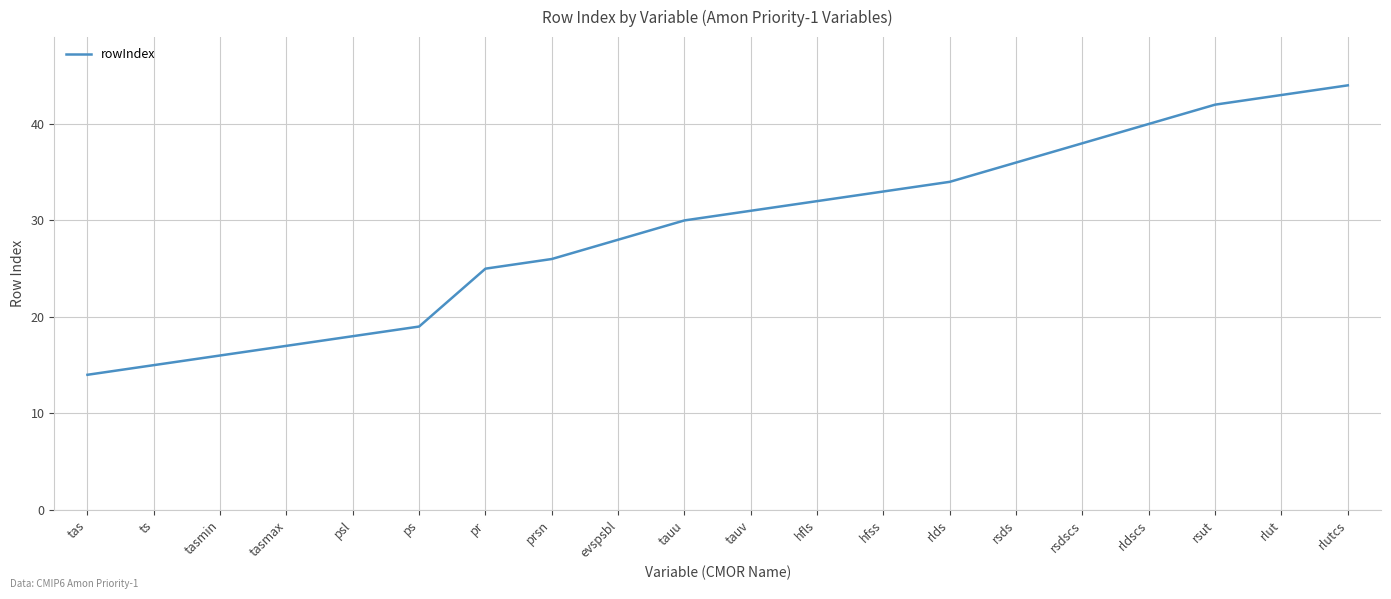

Approximately how many times larger is the value at rldscs compared to rsut?

1.0